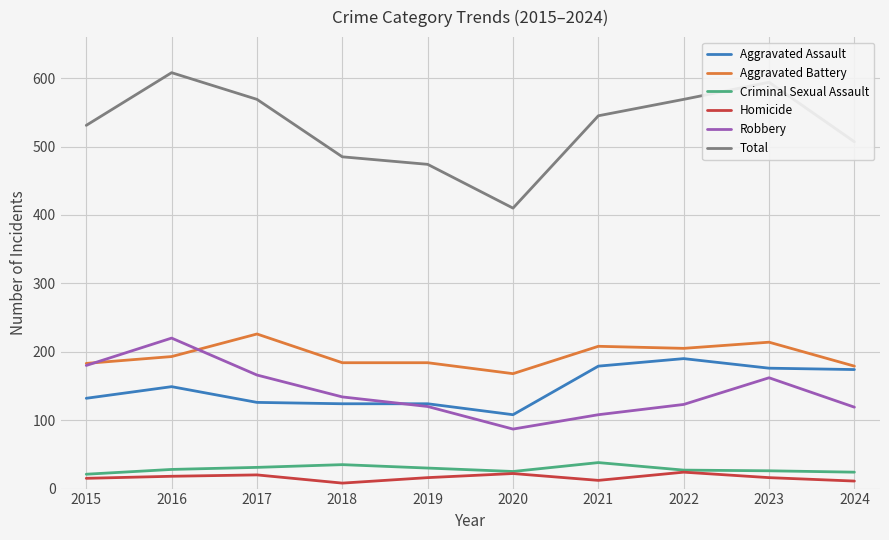

What is the difference between the highest and lowest values at 2021?

533